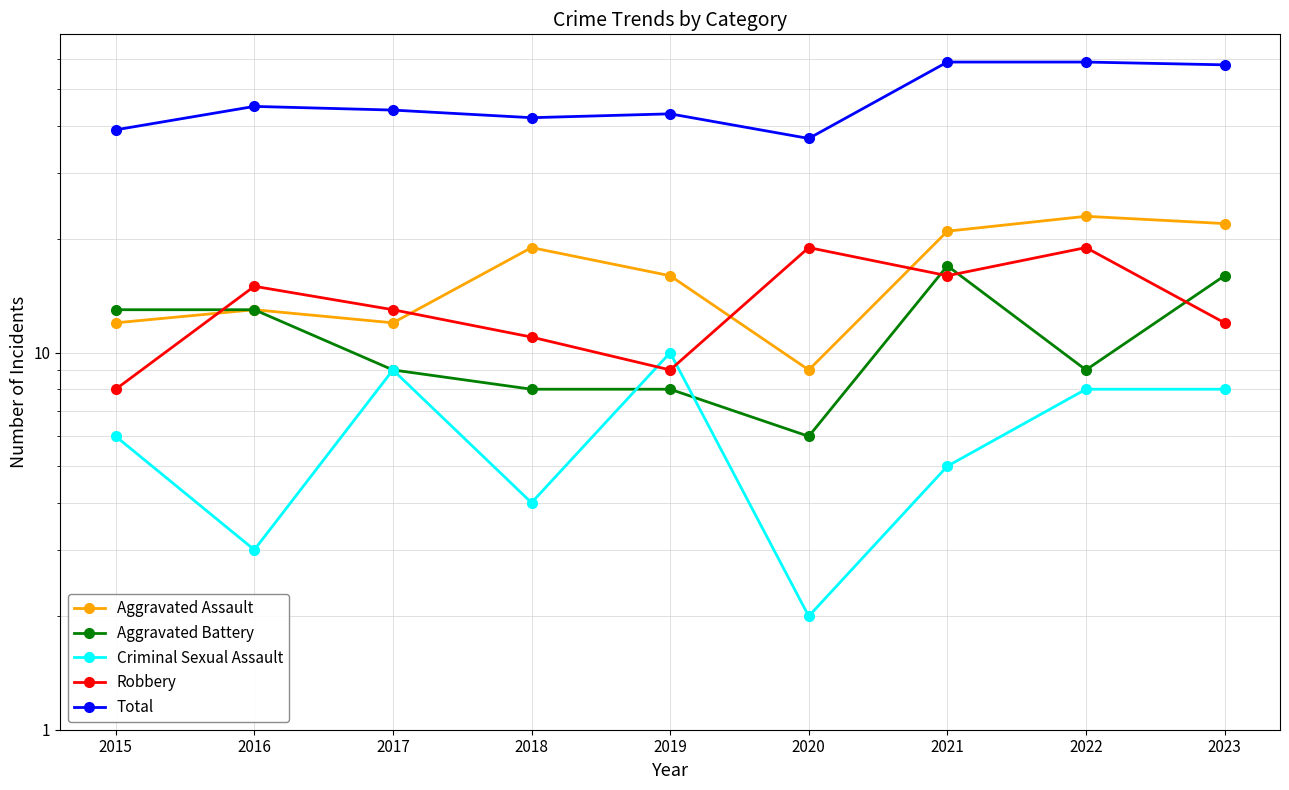

Rank the series at 2021 from highest to lowest value.

Total, Aggravated Assault, Aggravated Battery, Robbery, Criminal Sexual Assault